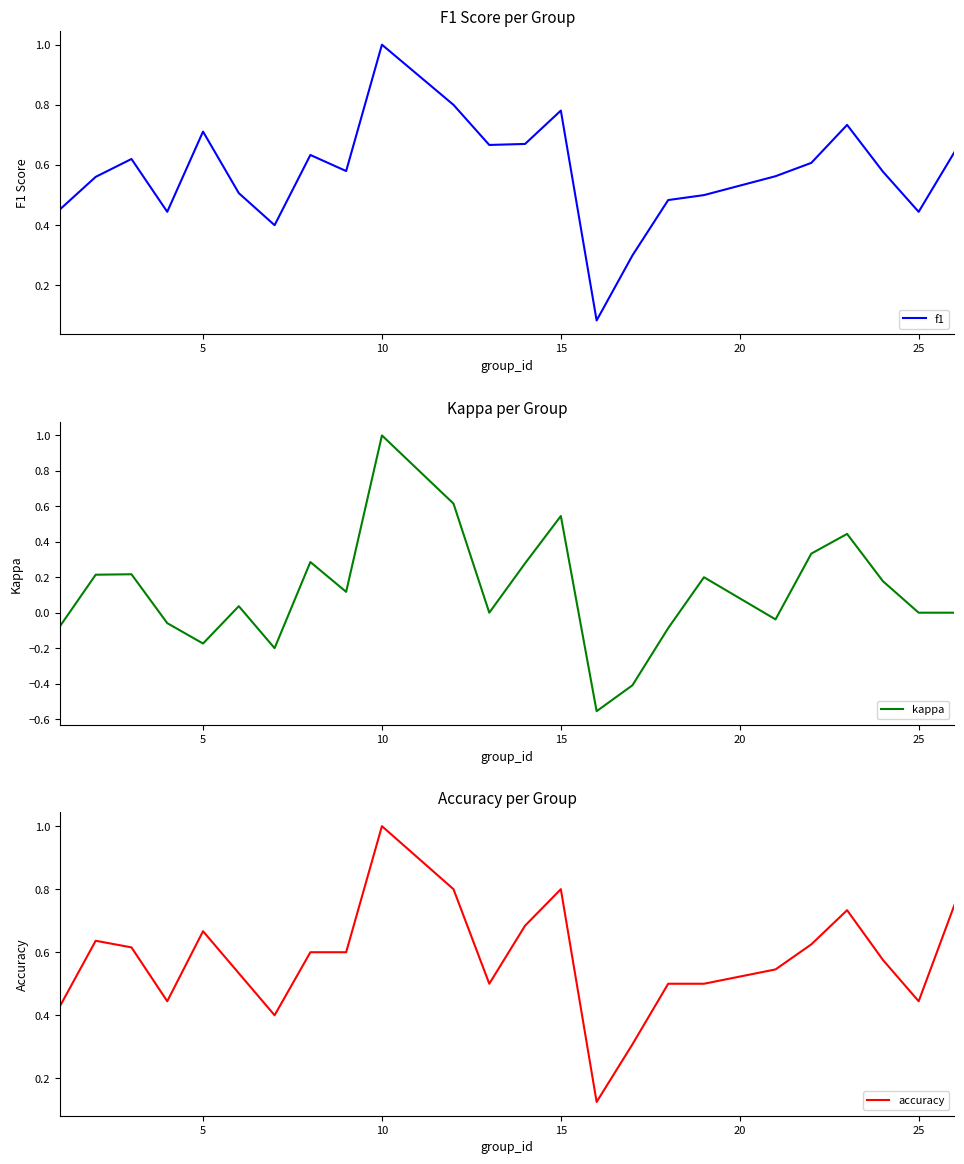

Which series has the widest spread of values?

kappa